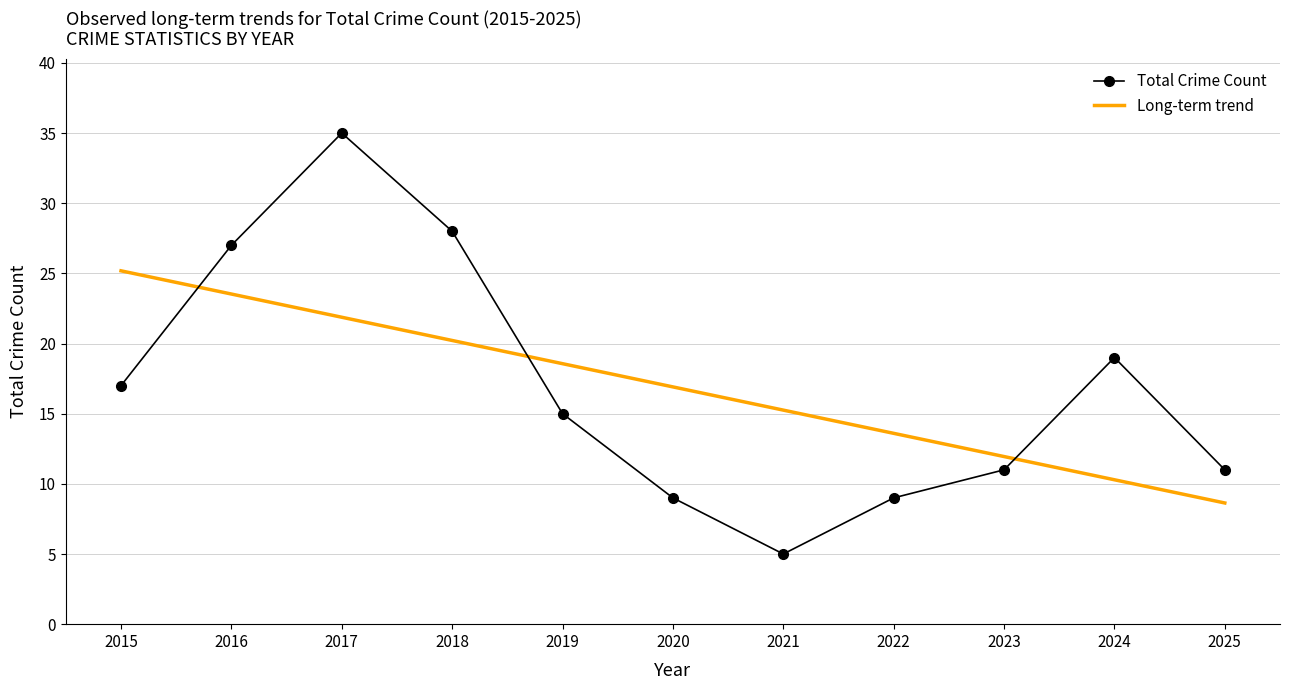

What is the difference between the highest and lowest values at 2025?

2.4